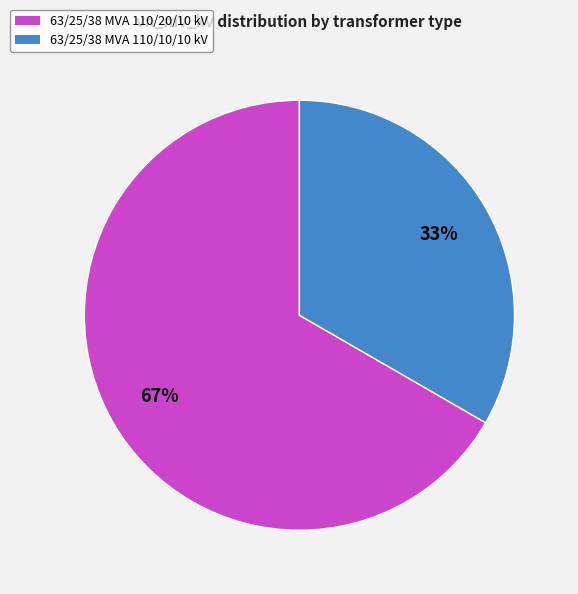

Does any single category account for the majority?

Yes